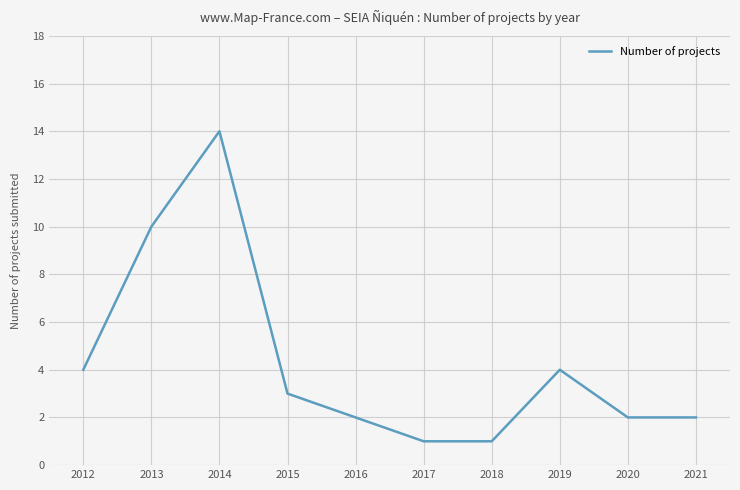

Which category has the highest value across all series?

2014